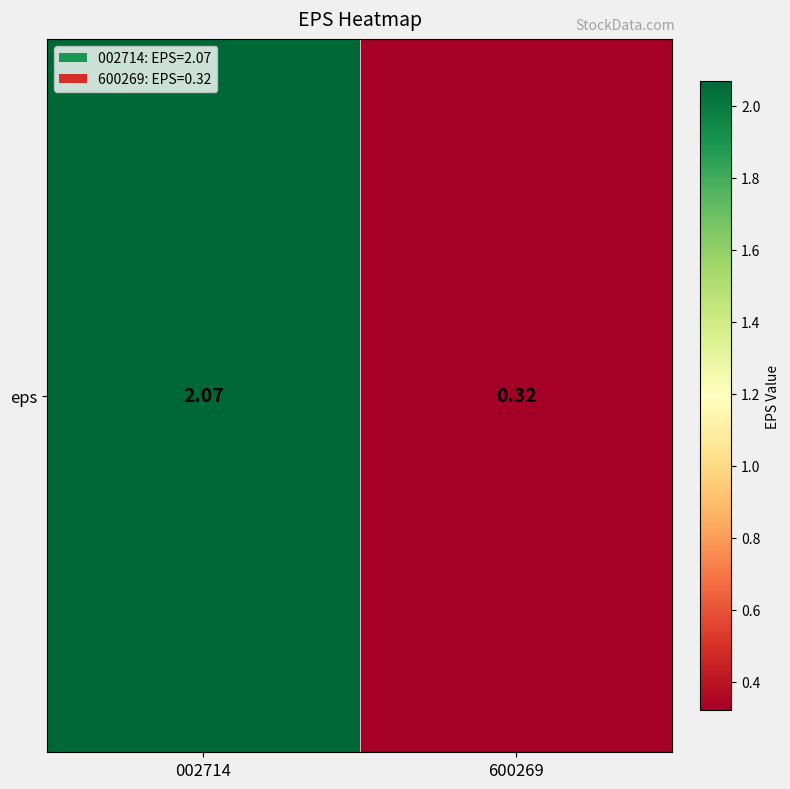

Reading left to right, extract all data points from this chart.

2.1	0.3